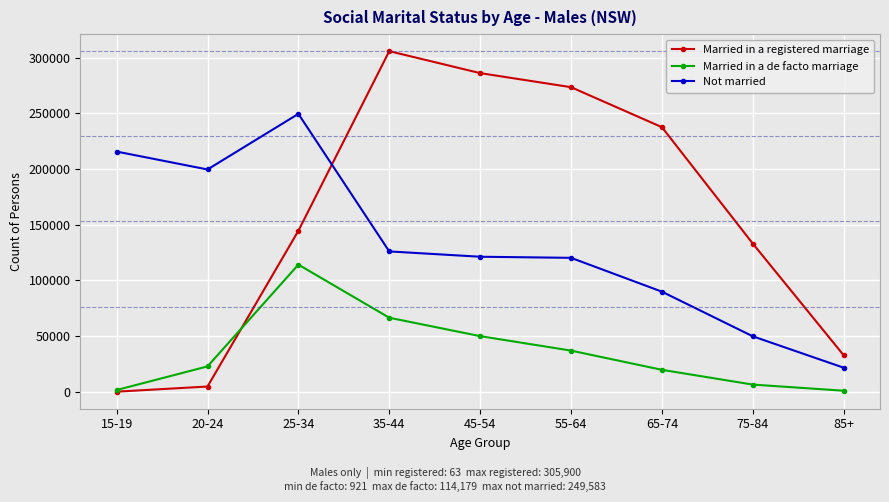

What are all the series names shown in the legend?

Married in a registered marriage, Married in a de facto marriage, Not married